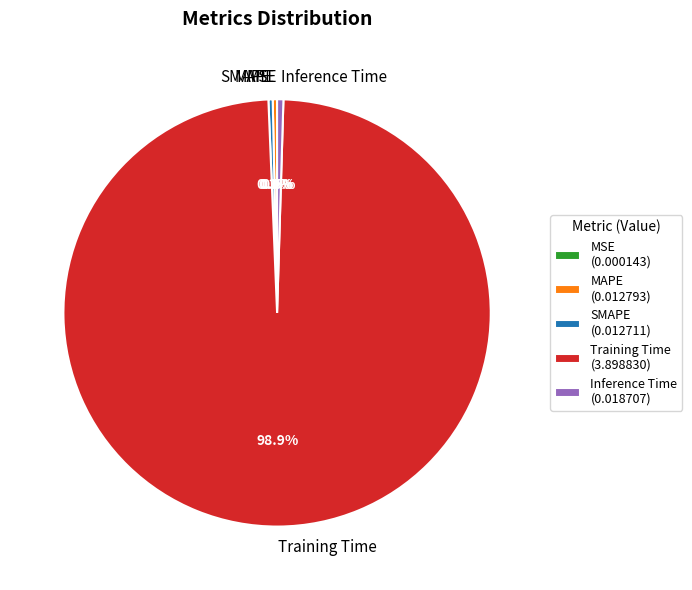

To the nearest percent, what is the average slice percentage?

20%